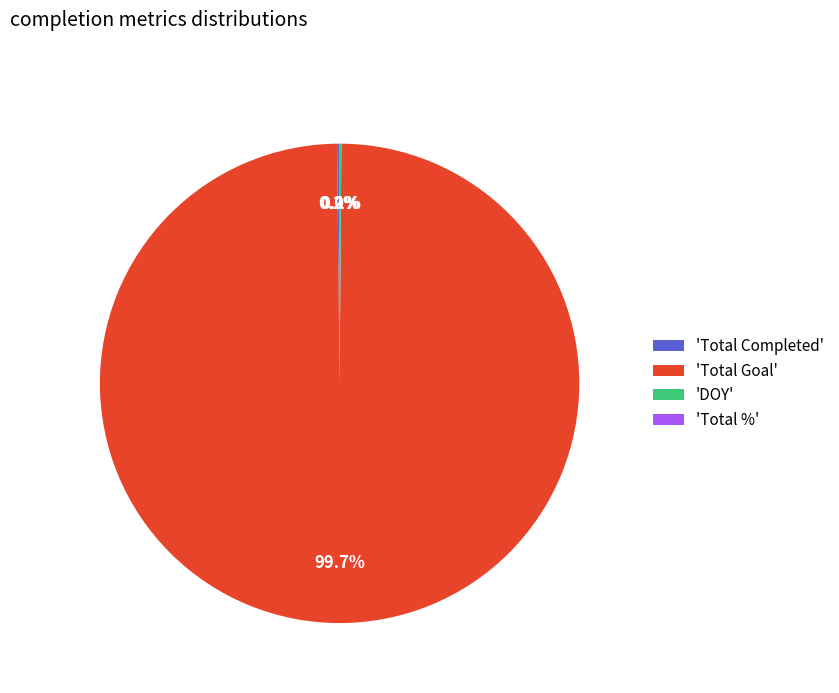

Which slice is the largest?

'Total Goal'